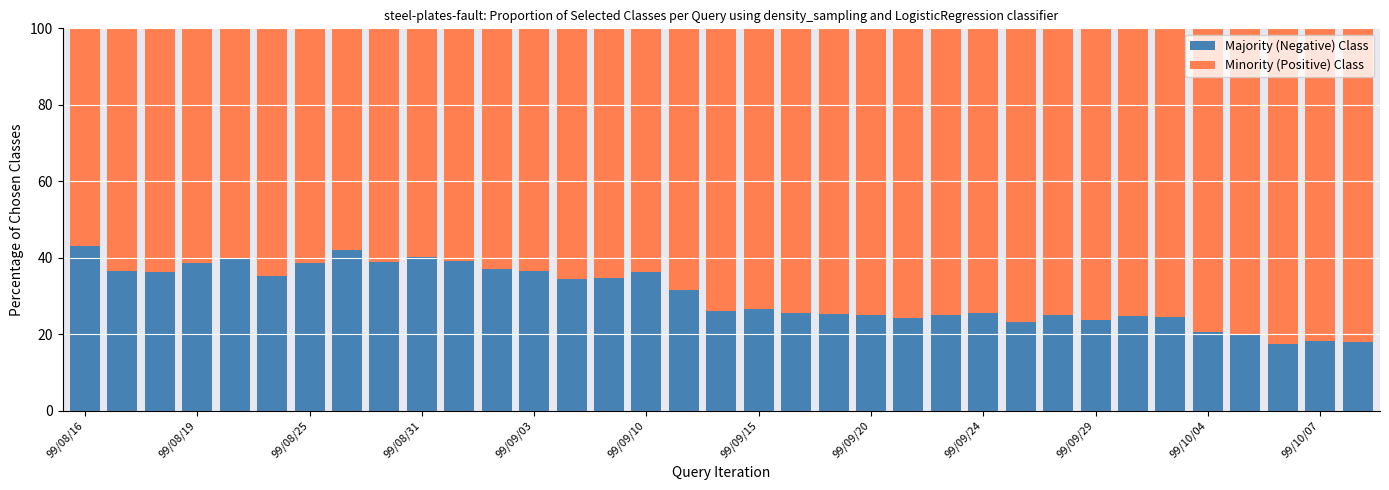

Does the chart contain stacked bars?

Yes